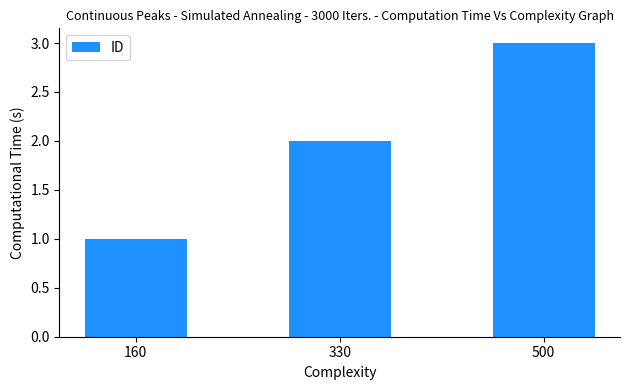

Is it true that the value at 160 is 1?

True